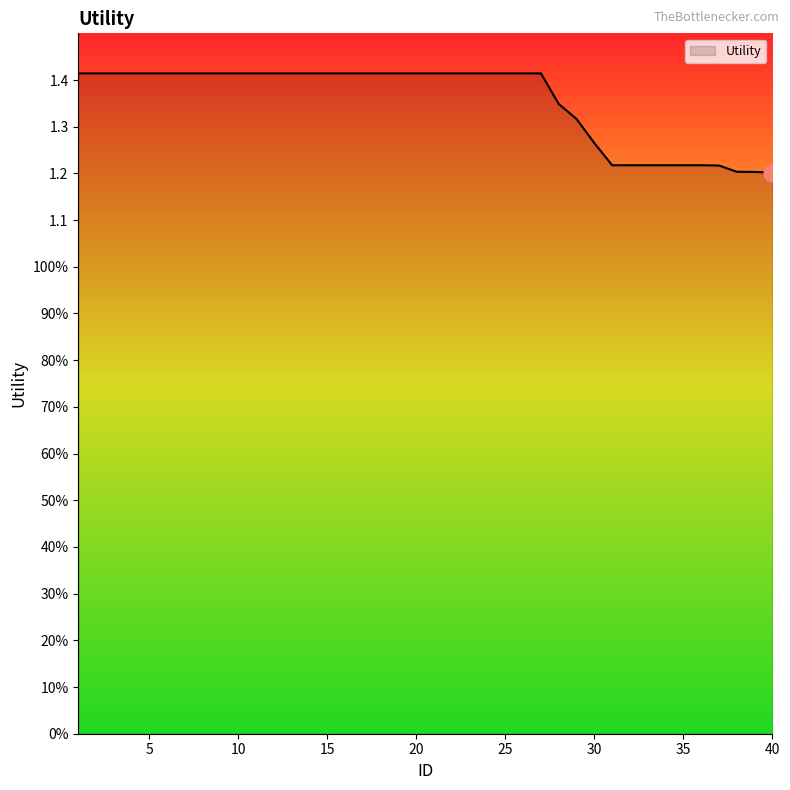

Does the chart display data point markers on the line(s)?

No